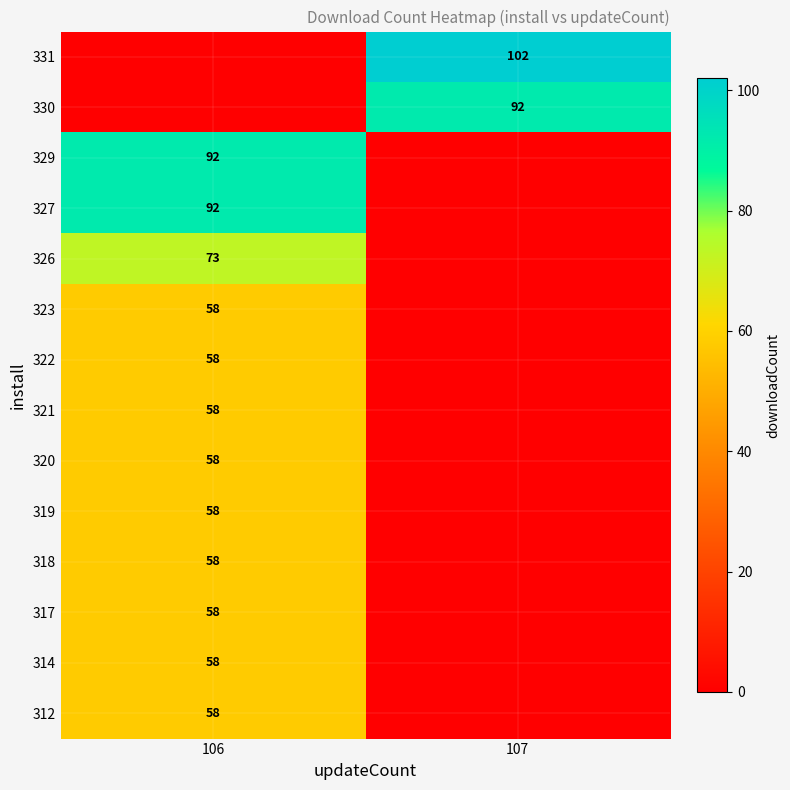

At which category does the chart reach its peak across all series?

107